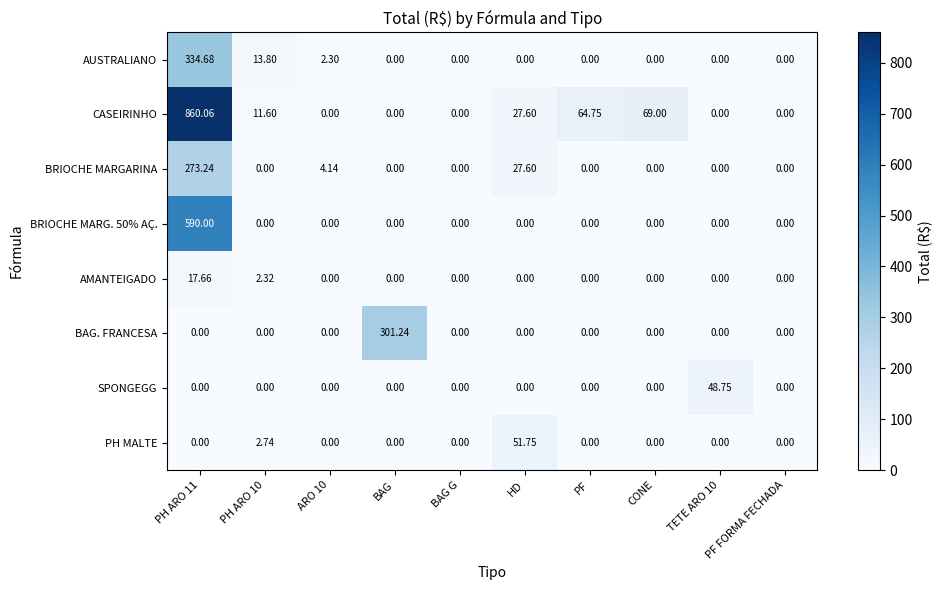

Where is BRIOCHE MARGARINA nearest to the value 136?

HD